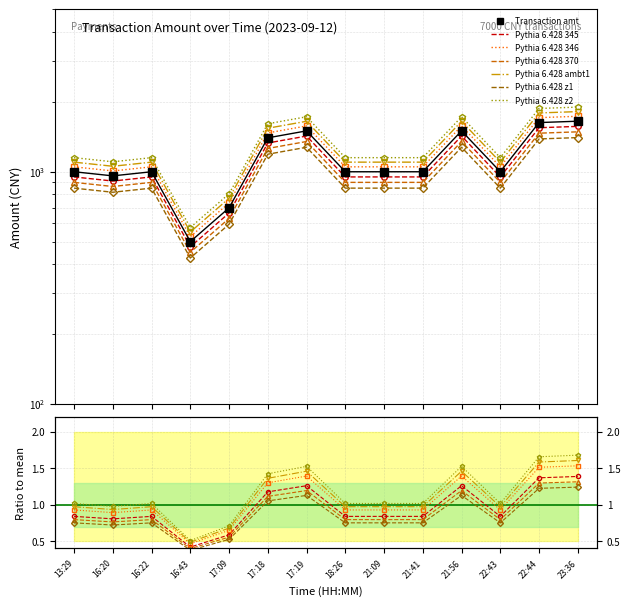

At which category does the data reach its first local valley?

16:20